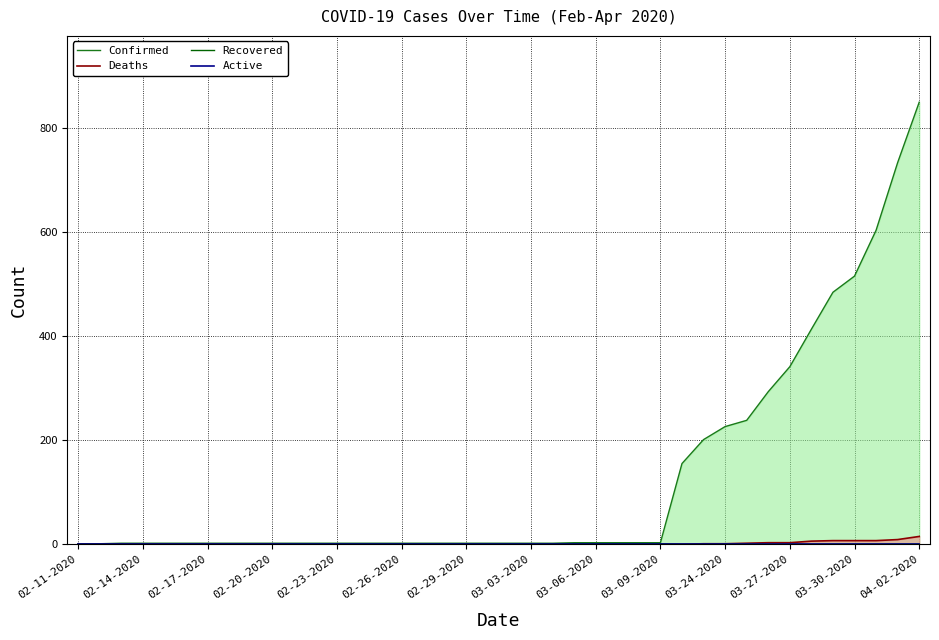

True or false: Deaths has a value of 1 at 03-24-2020.

True